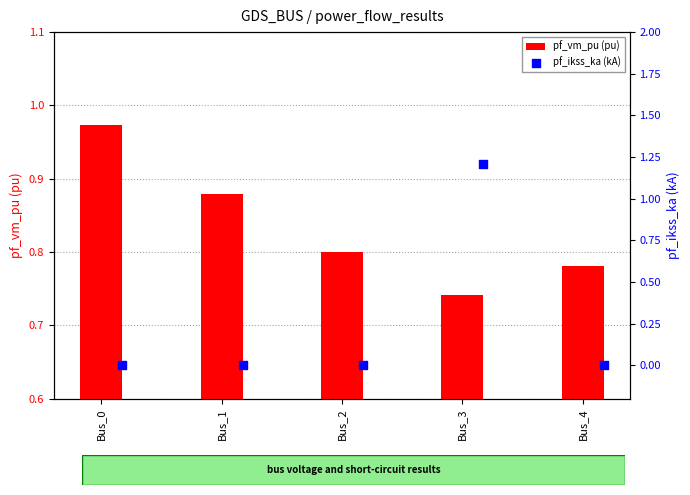

At which label is pf_vm_pu (pu) closest to 0?

Bus_3